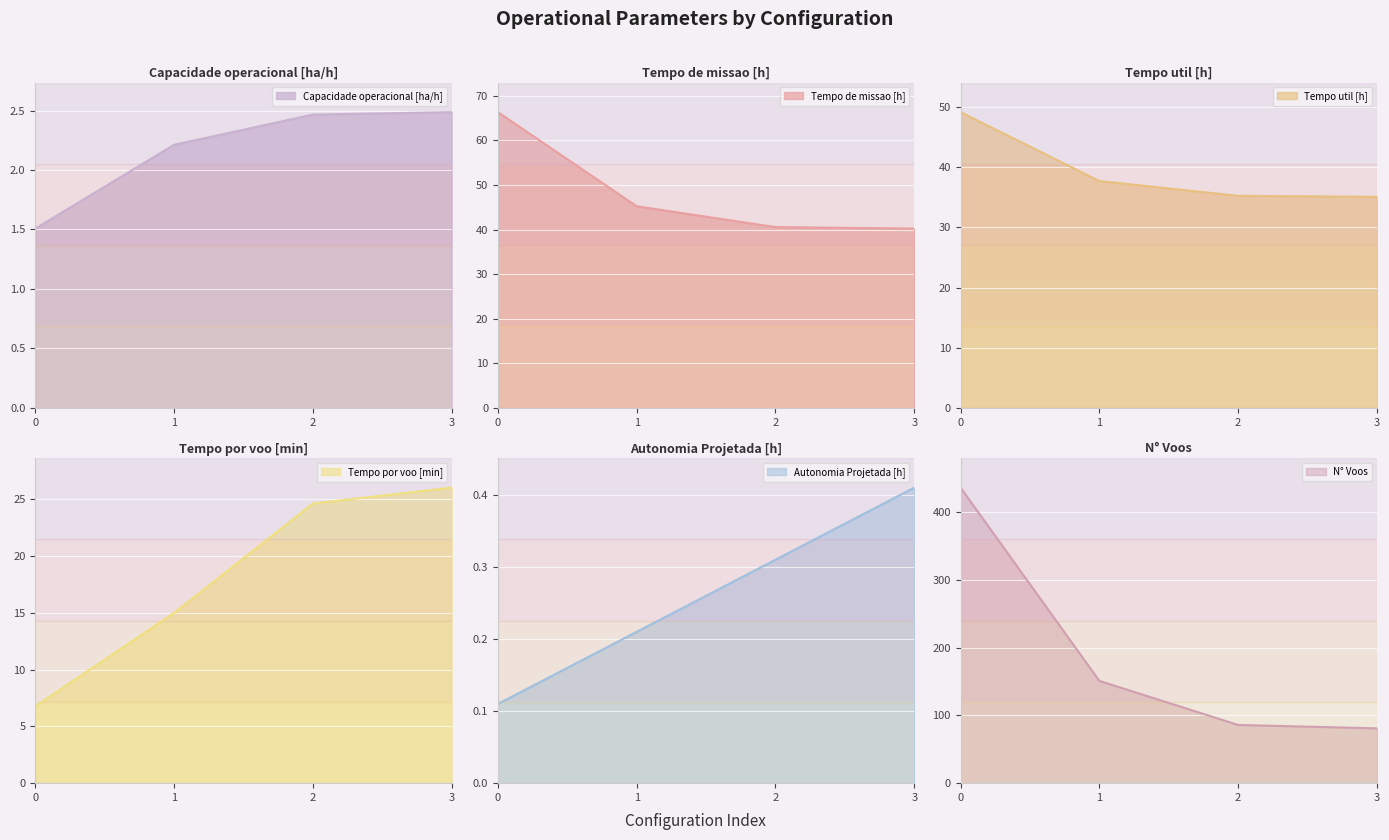

The value of Tempo de missao [h] at 0 is 116.4. True or false?

False